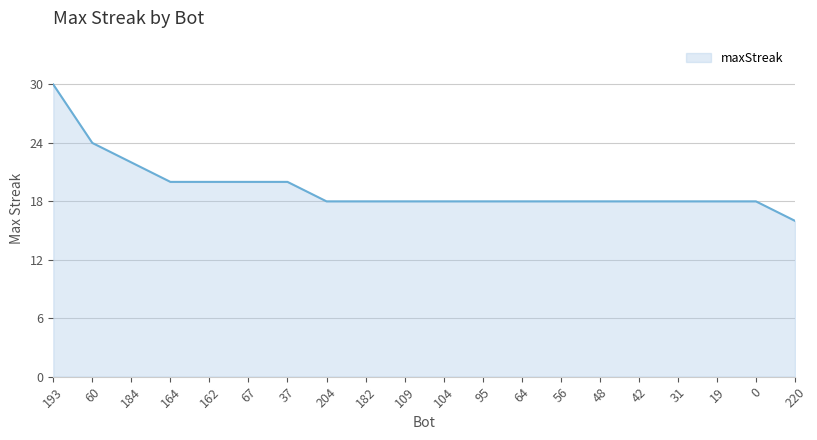

How many lines are shown in the chart?

1